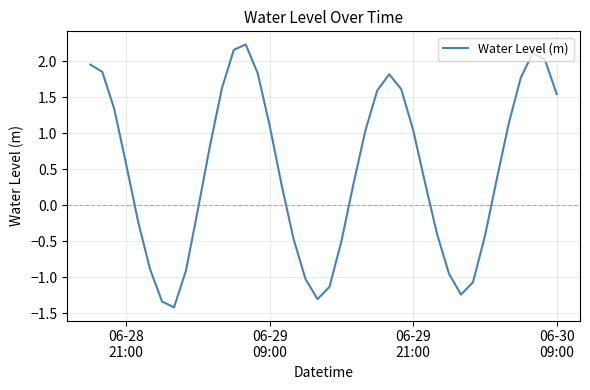

What is the minimum value shown in the chart?

-1.4